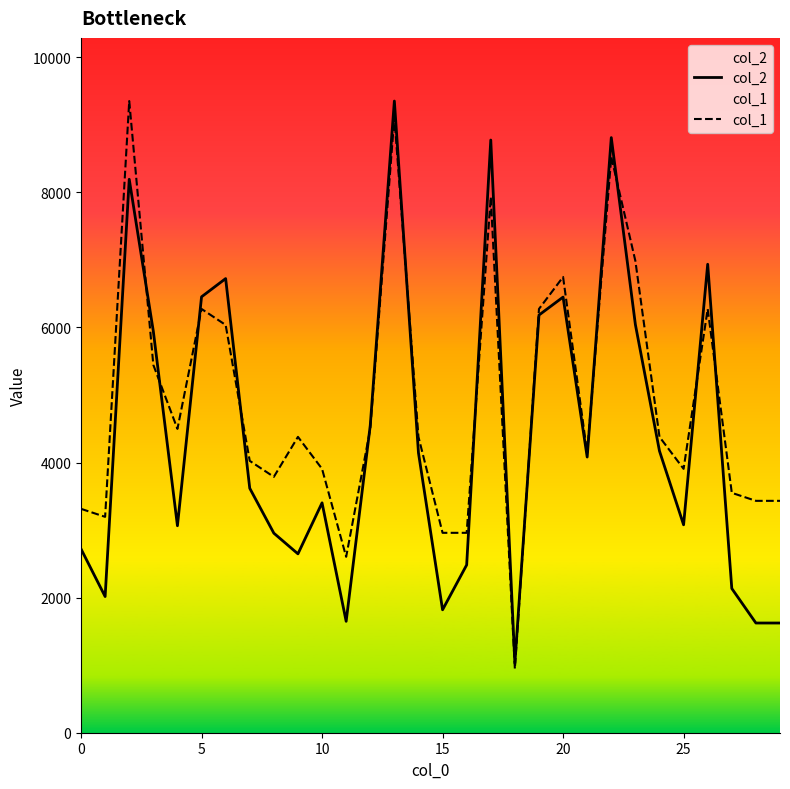

What is the value of the col_1 point at the 18th from the left?

7930.6